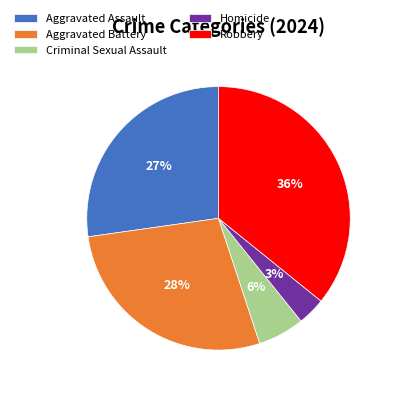

Rank the categories by value from highest to lowest.

Robbery, Aggravated Battery, Aggravated Assault, Criminal Sexual Assault, Homicide